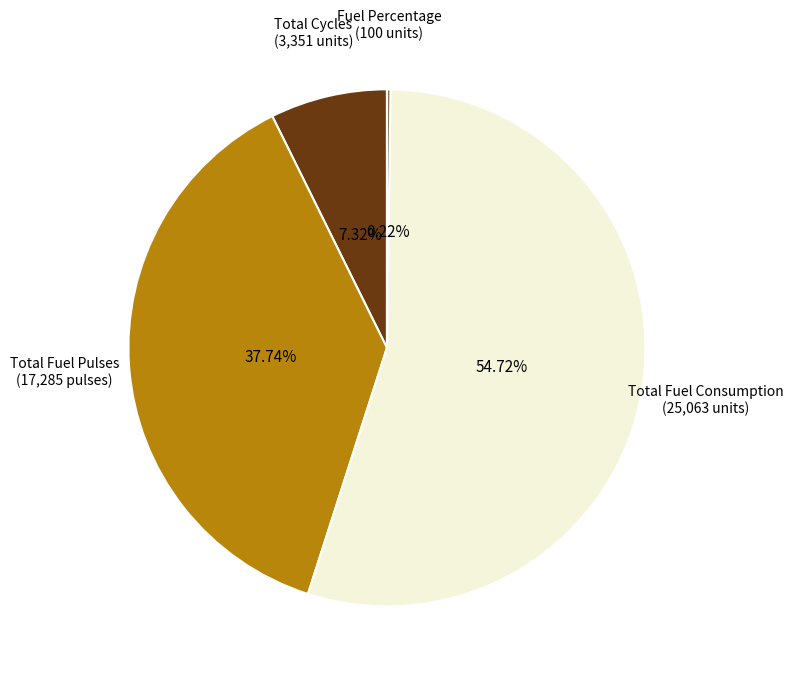

What is the largest slice in the pie chart?

Total Fuel Consumption